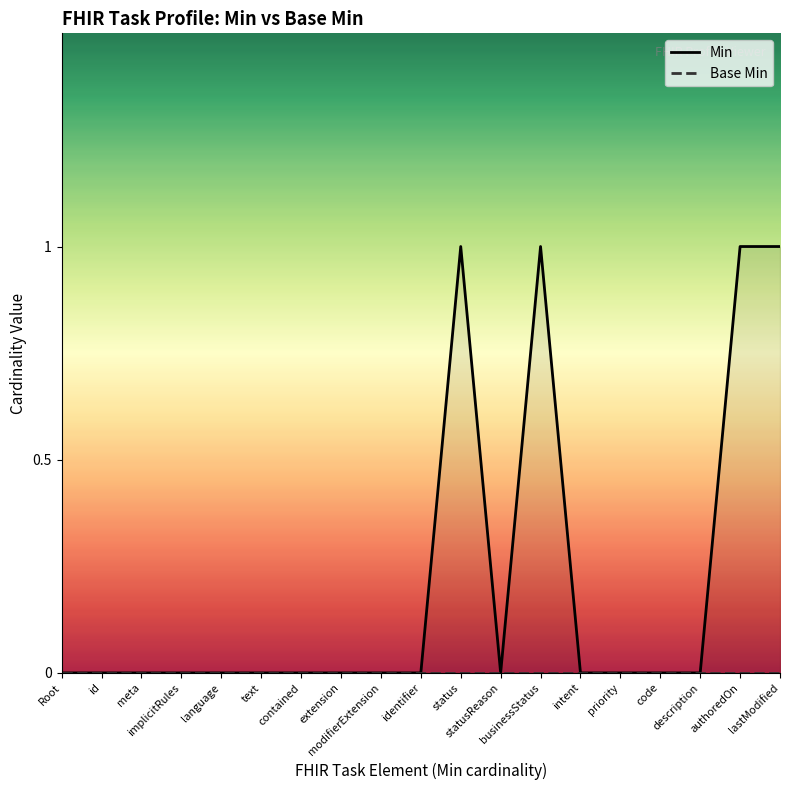

True or false: Base Min and Min intersect in this chart.

False